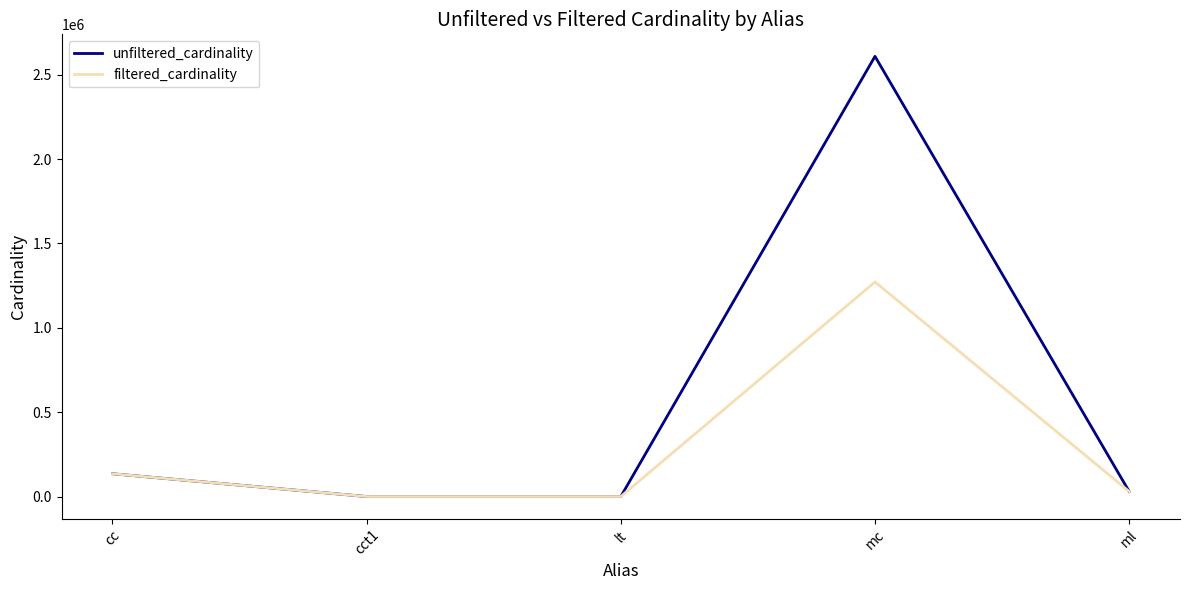

Where is unfiltered_cardinality nearest to the value 1304566?

cc